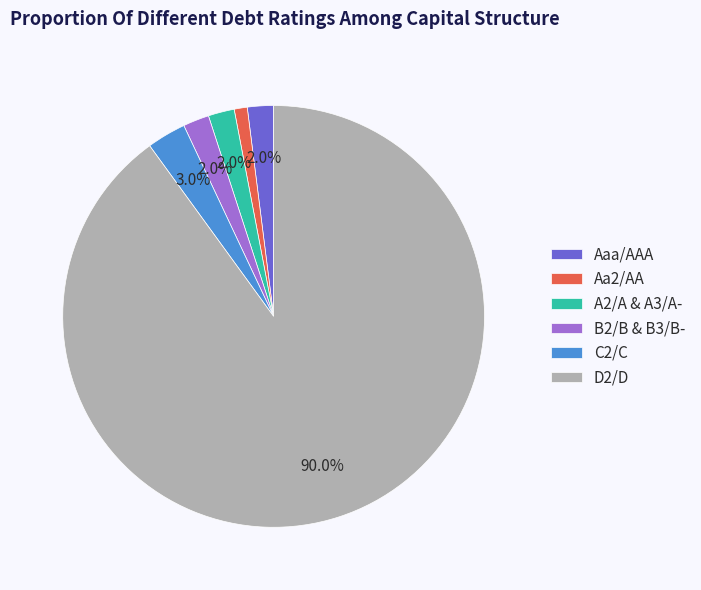

Which category accounts for the majority?

D2/D